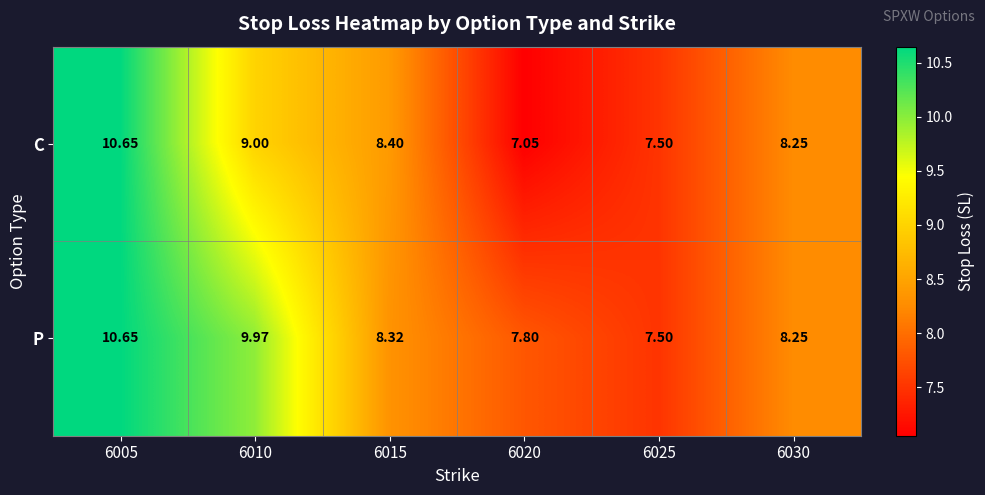

Which series has the largest range (max minus min)?

C